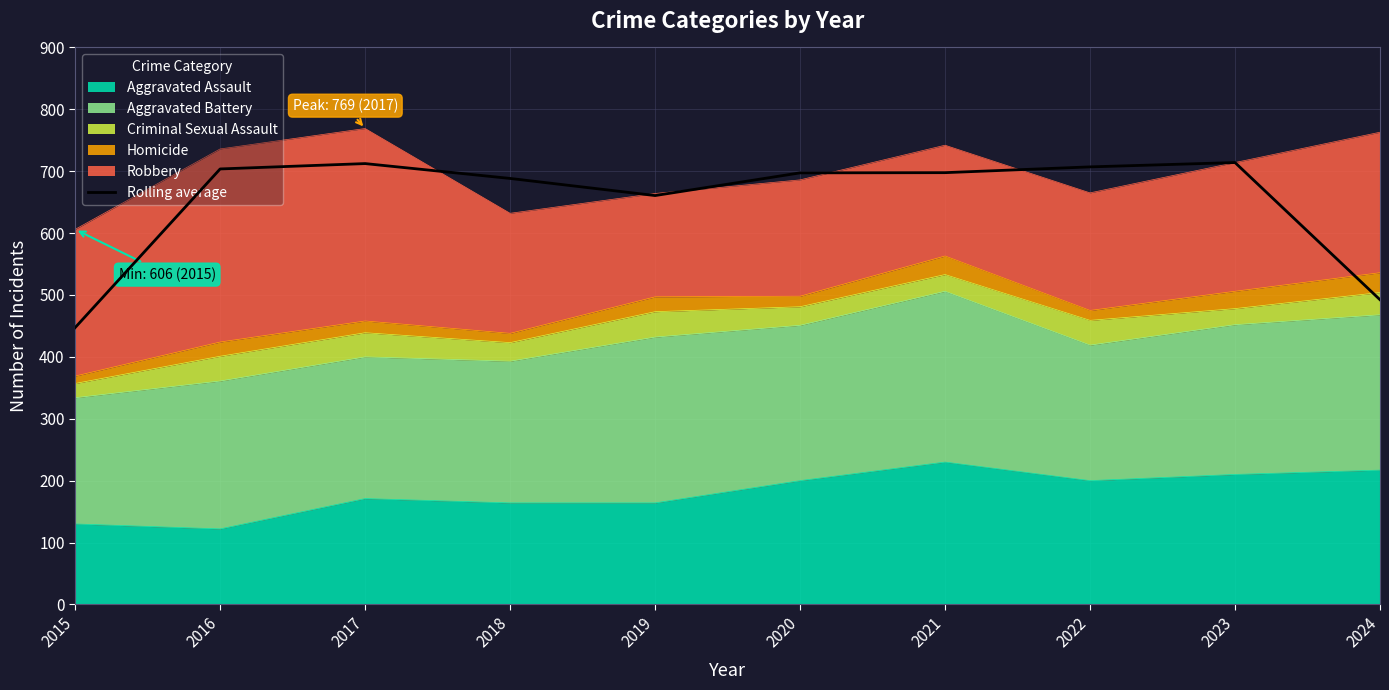

Does the chart have visible grid lines?

Yes